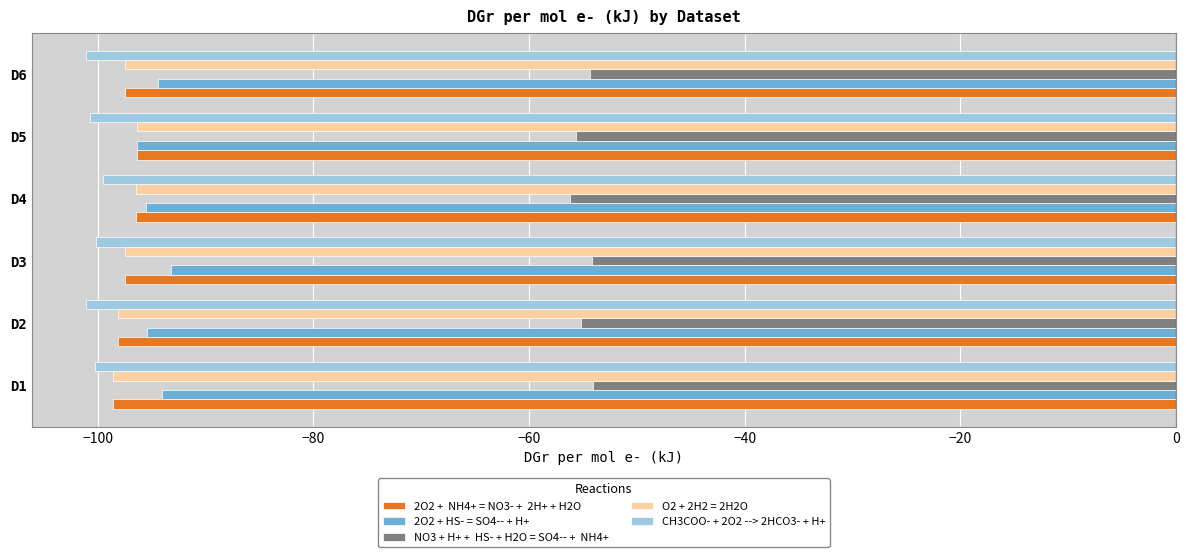

What is the minimum value shown in the chart?

-101.1